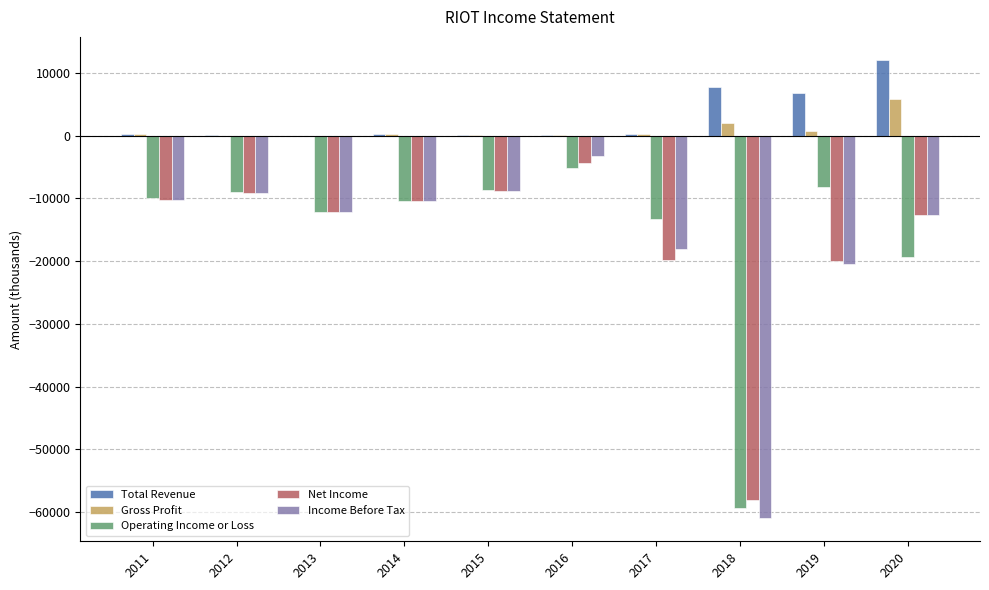

What is the sum of all Operating Income or Loss values?

-155400